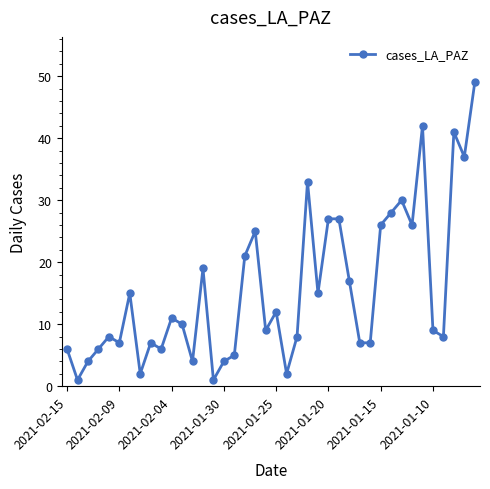

How many lines are shown in the chart?

1